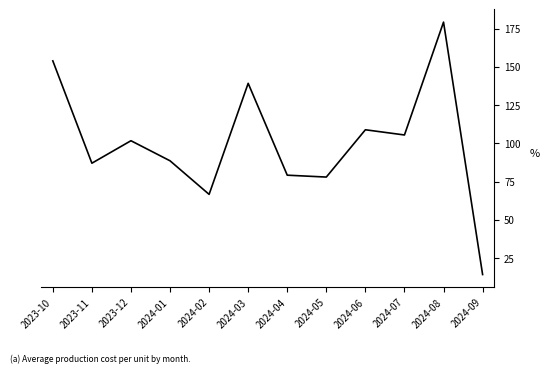

The chart shows a value of 87.1 at 2023-11. True or false?

True